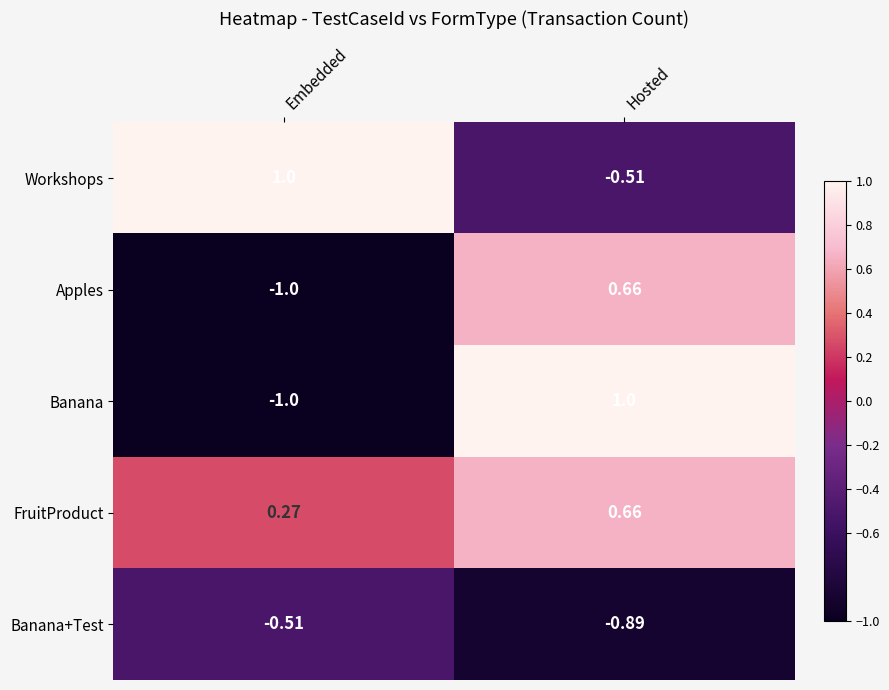

At which label is Banana+Test closest to 0?

Embedded